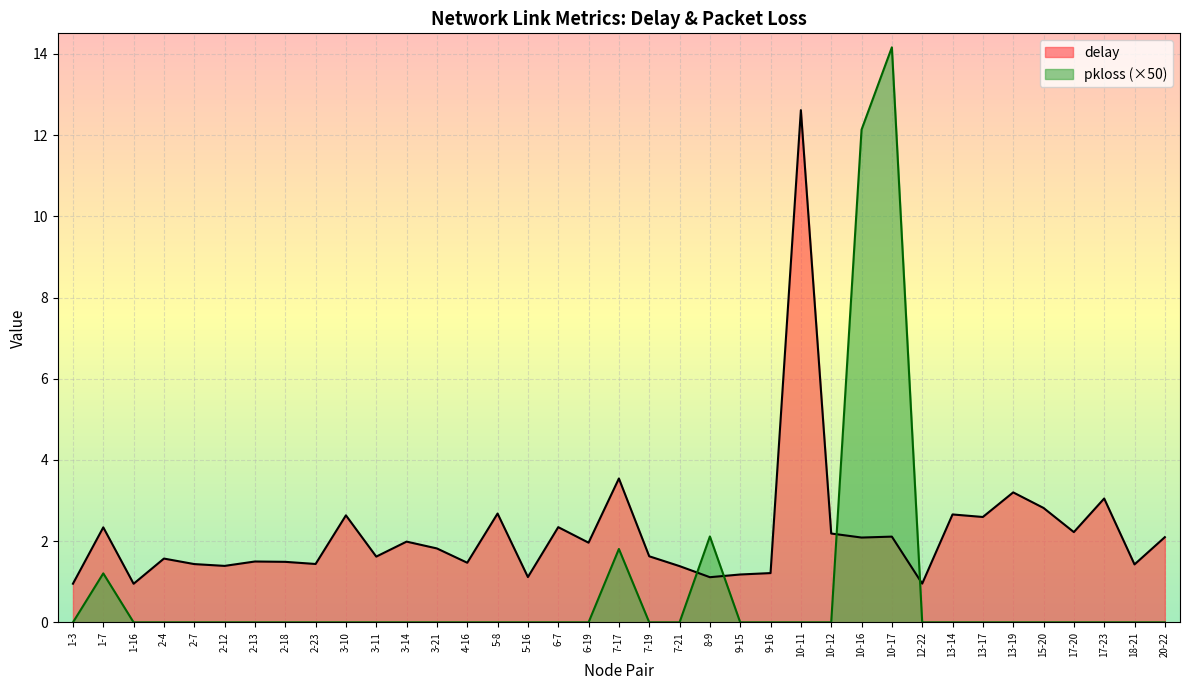

What is the minimum value for delay?

1.0